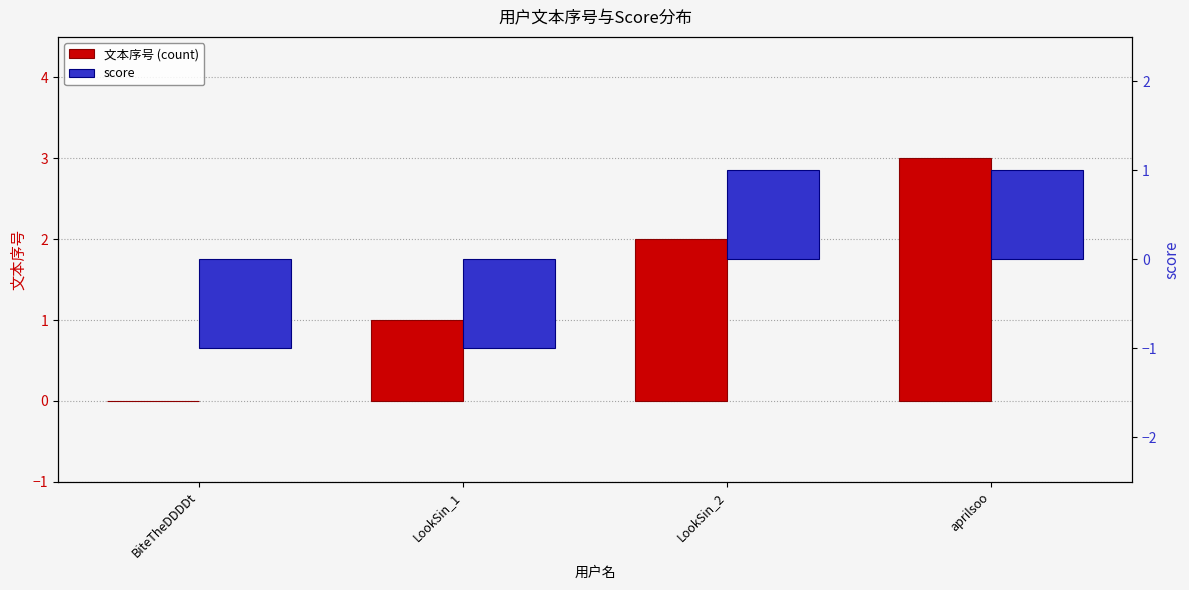

Is the value of score at LookSin_2 greater than the value of 文本序号 (count) at aprilsoo?

No